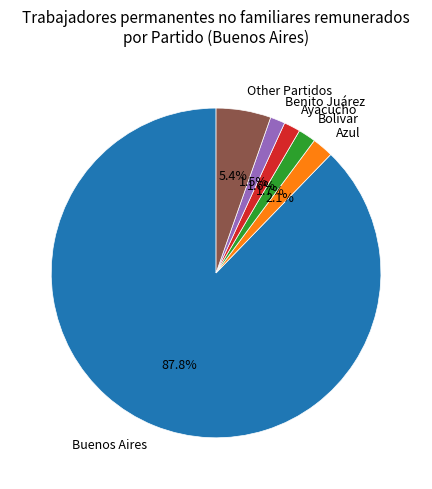

What is the largest slice in the pie chart?

Buenos Aires